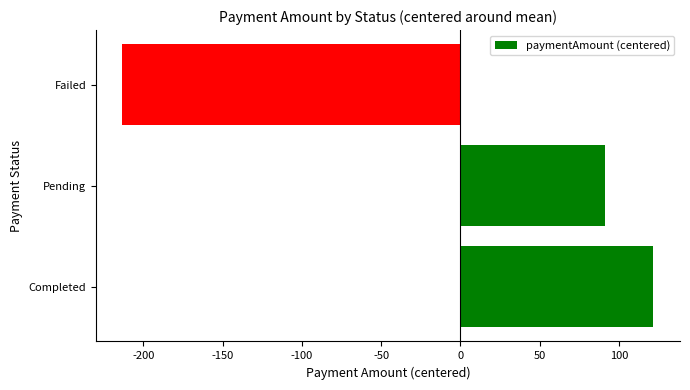

At which category does the chart reach its minimum across all series?

Failed